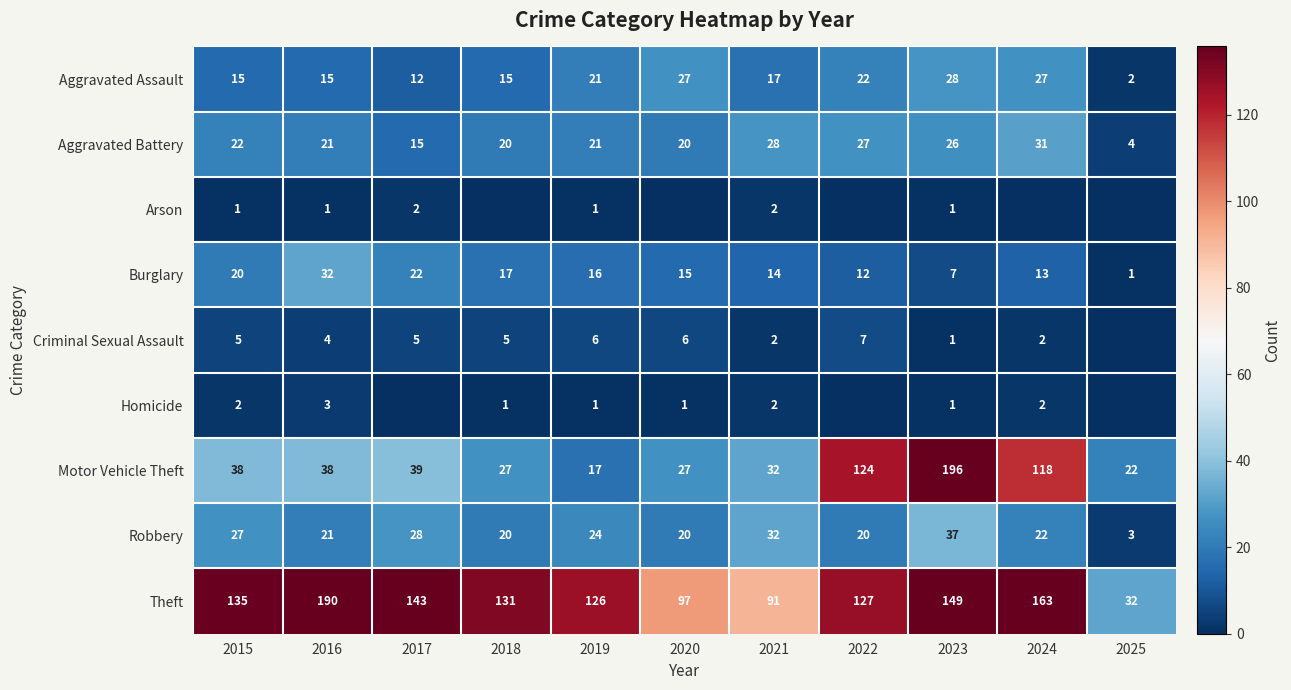

Read the Burglary value at 2023.

7